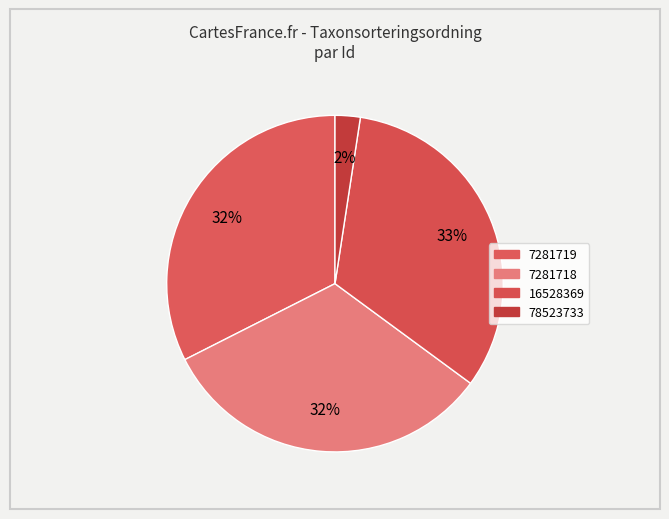

To the nearest percent, what portion does 78523733 represent?

2%